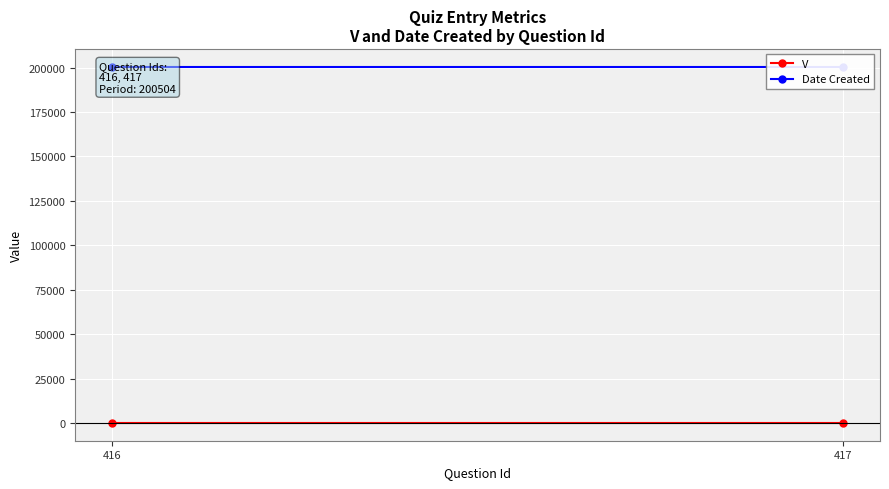

Which series changed the most between 416 and 417?

V